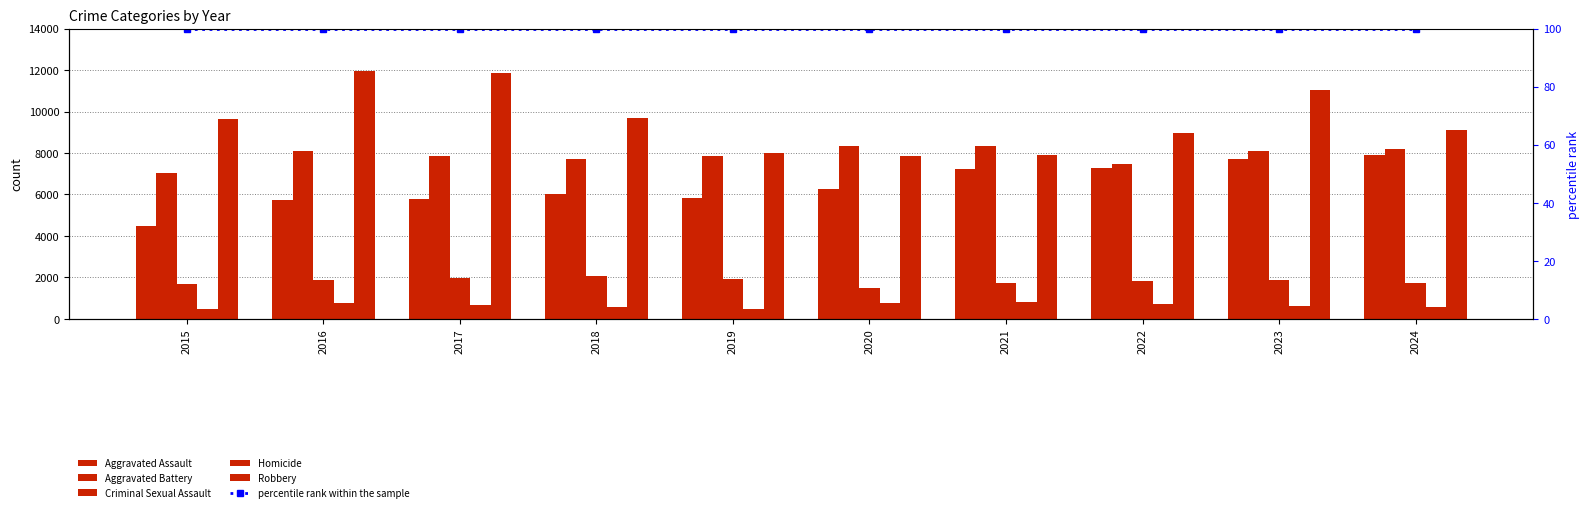

What is the spread (max minus min) of values at 2018?

9581